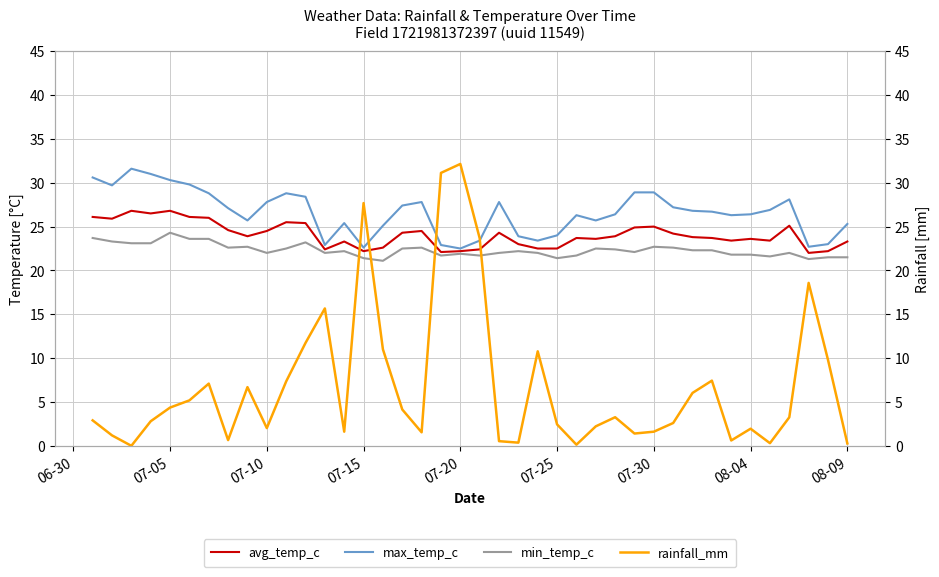

True or false: avg_temp_c has more than 1 interior local peaks.

True